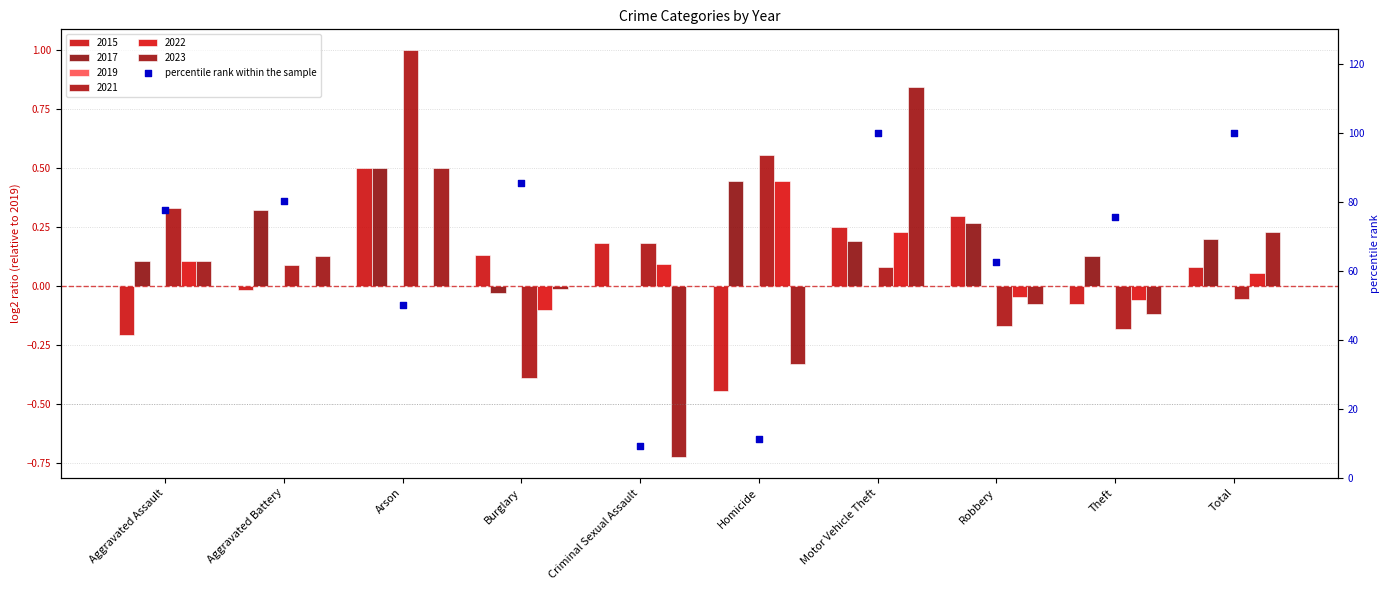

Which has a higher value, Robbery or Burglary?

Burglary